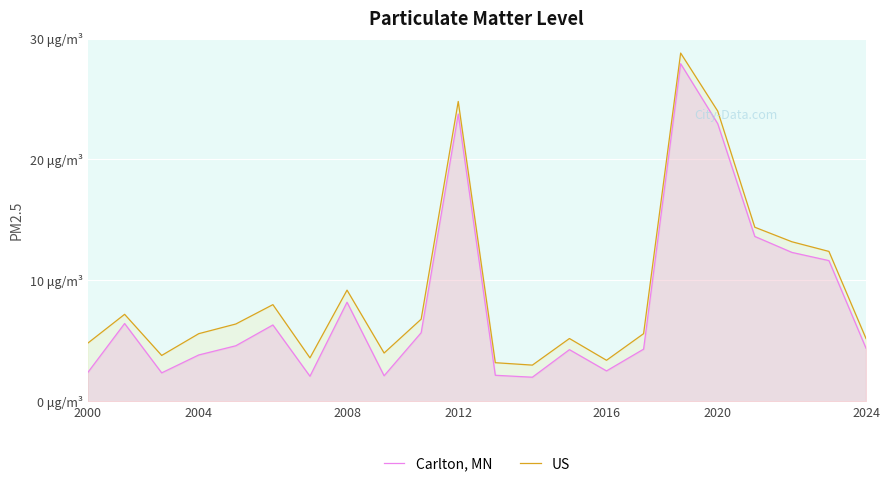

What is the highest value of the Carlton, MN series?

27.9